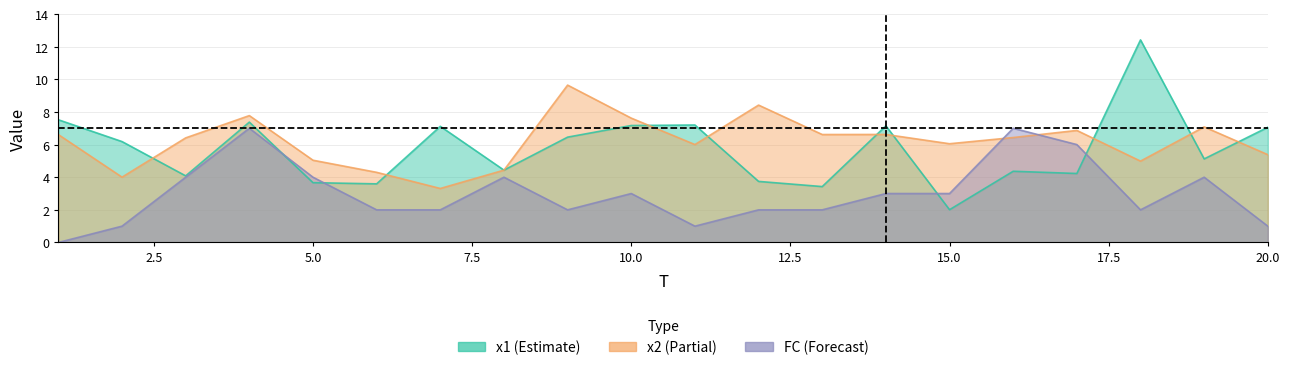

True or false: x1 has more than 1 points higher than both neighbors.

True